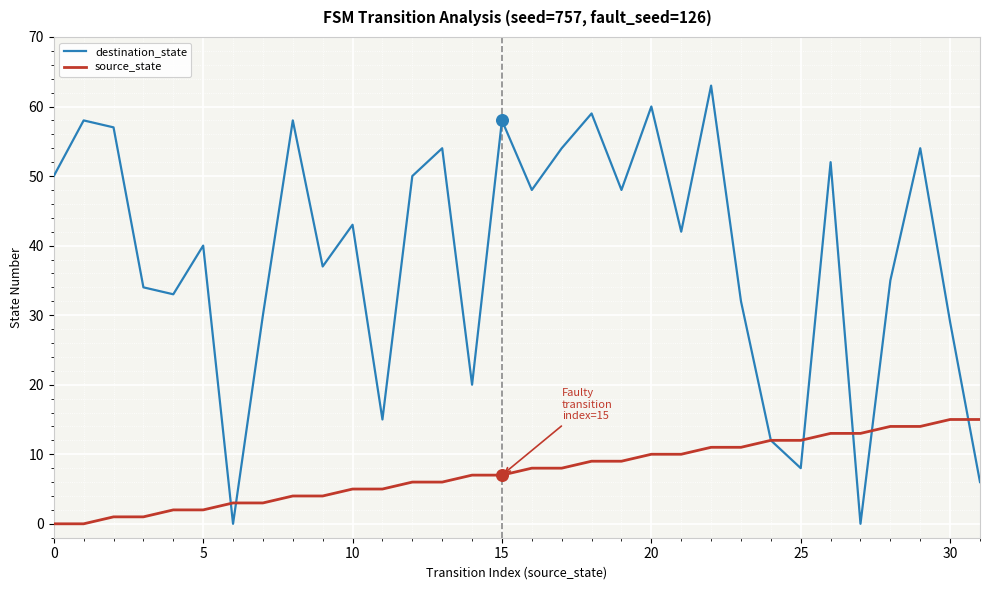

Which series has the largest total across all categories?

destination_state